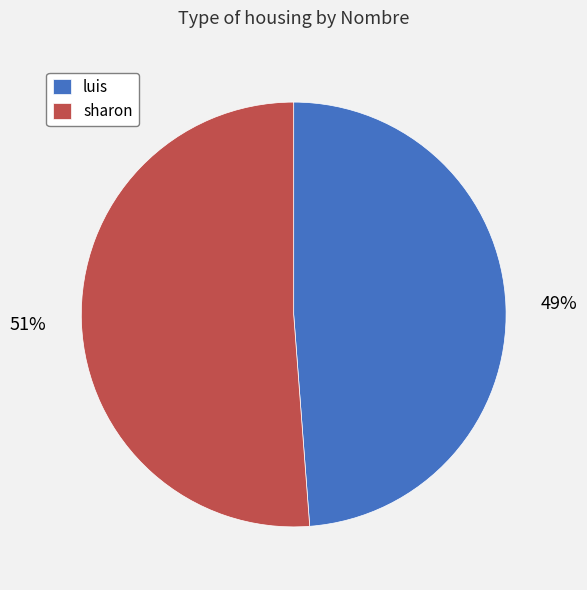

Does sharon account for over 50% of the chart?

Yes